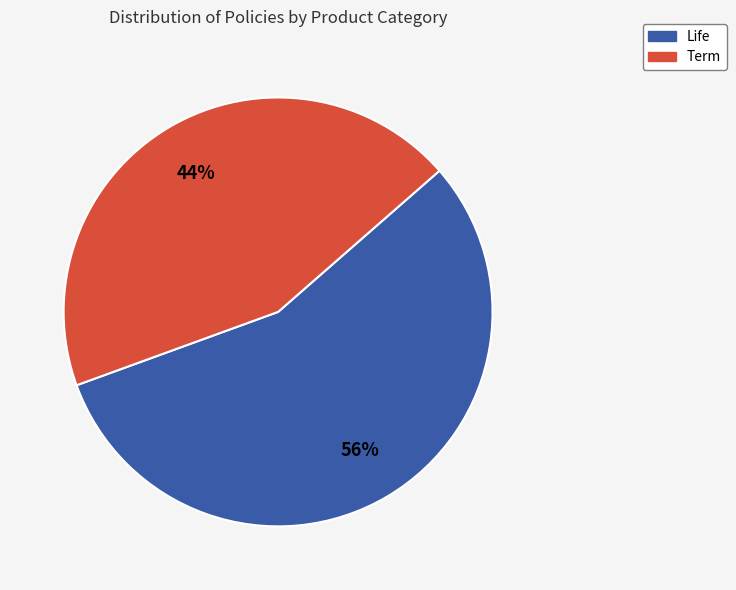

Rank the categories by value from highest to lowest.

Life, Term